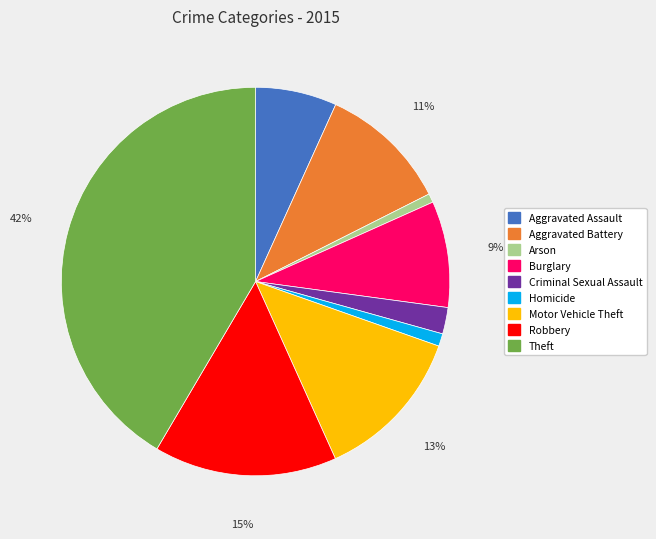

Do Burglary and Motor Vehicle Theft together represent more than half of the pie?

No